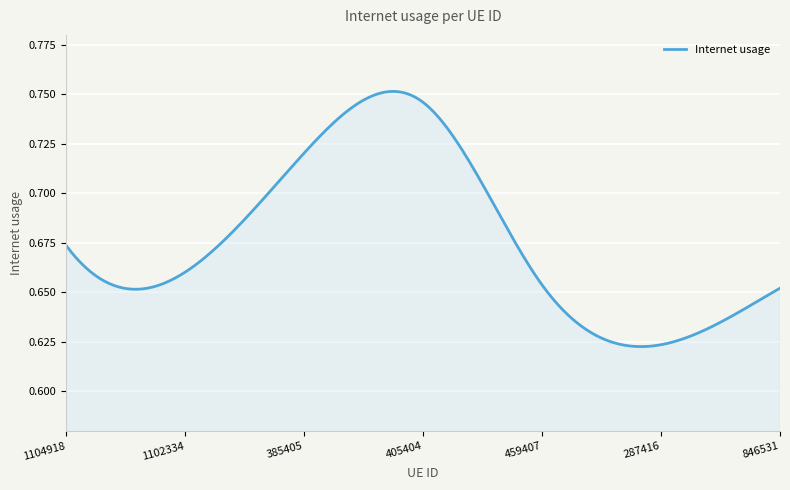

Count the values in the range 0 to 1.

300